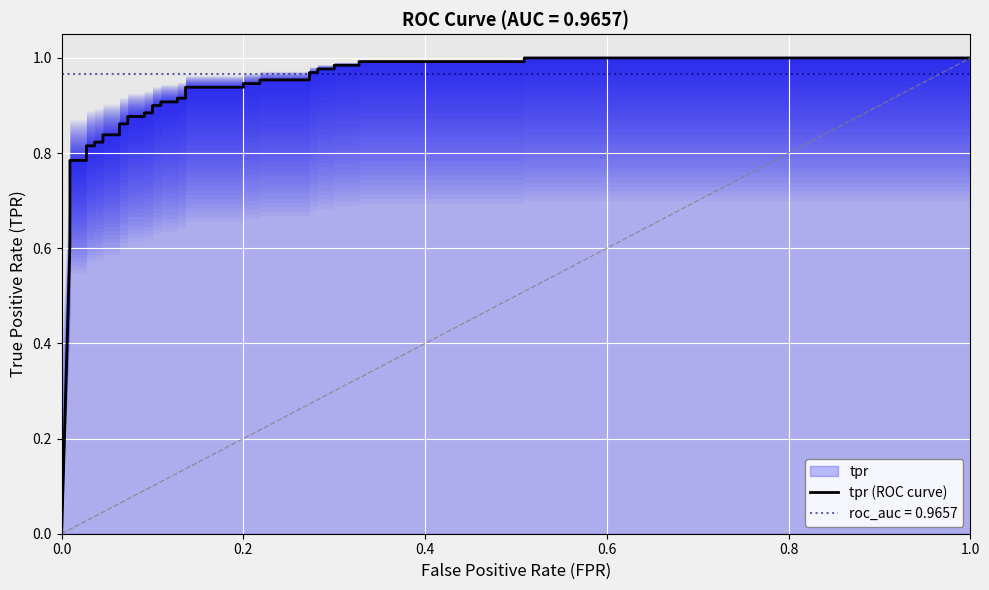

What position from the left is 26?

27